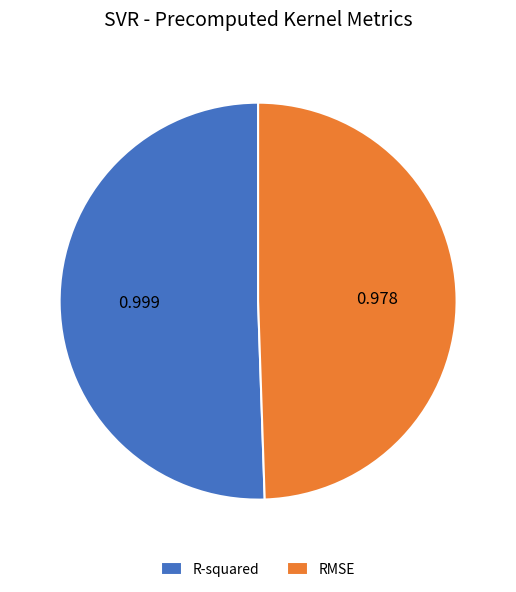

What is the smallest slice in the pie chart?

RMSE